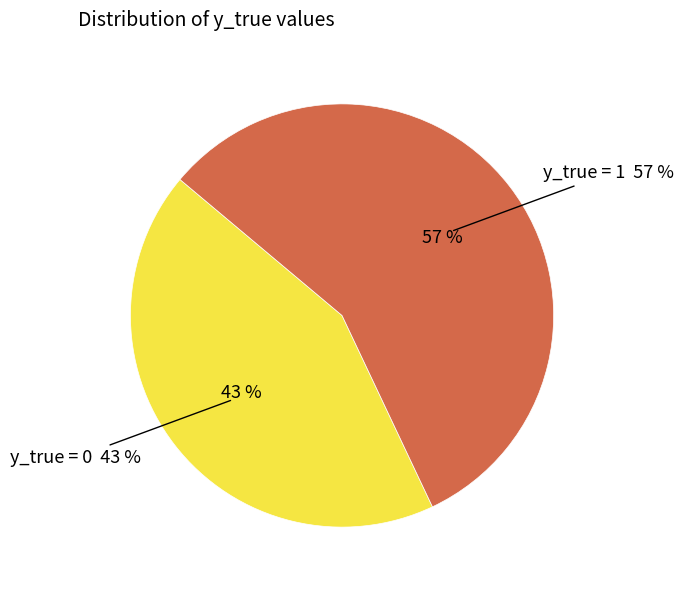

Count the number of slices in the pie.

2